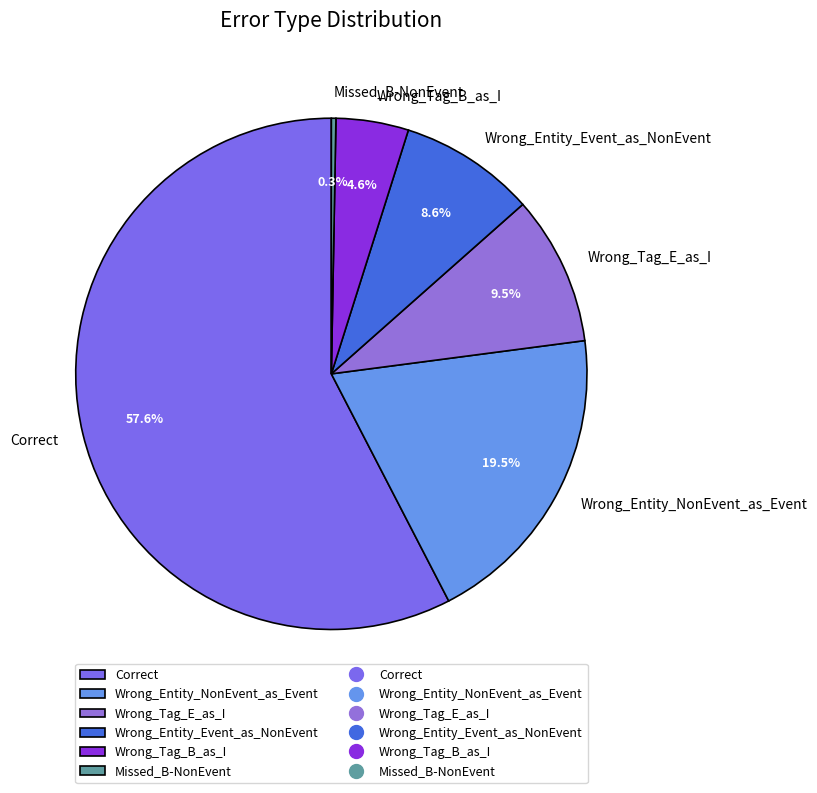

Which slice is the smallest?

Missed_B-NonEvent